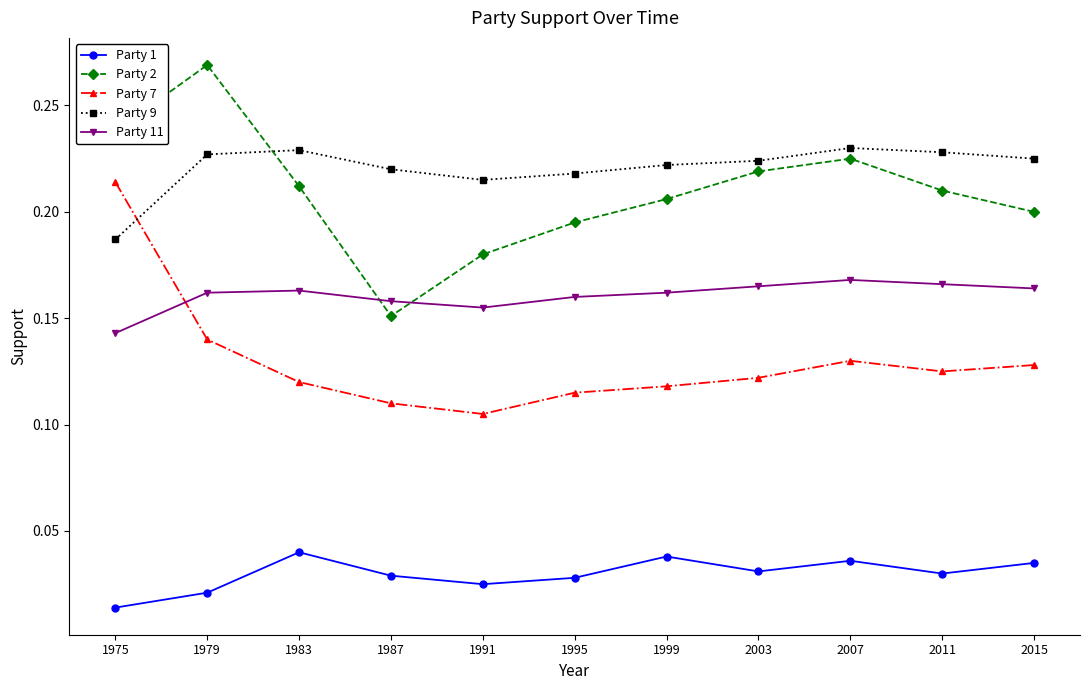

True or false: Party 7 has more than 0 interior local peaks.

True